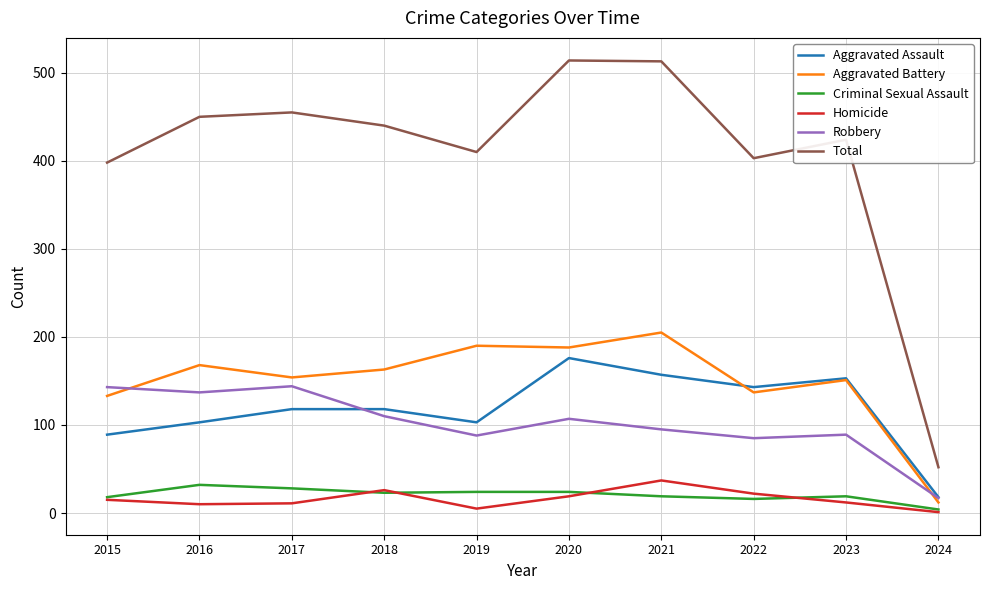

Is it true that Robbery equals 37 at 2015?

False